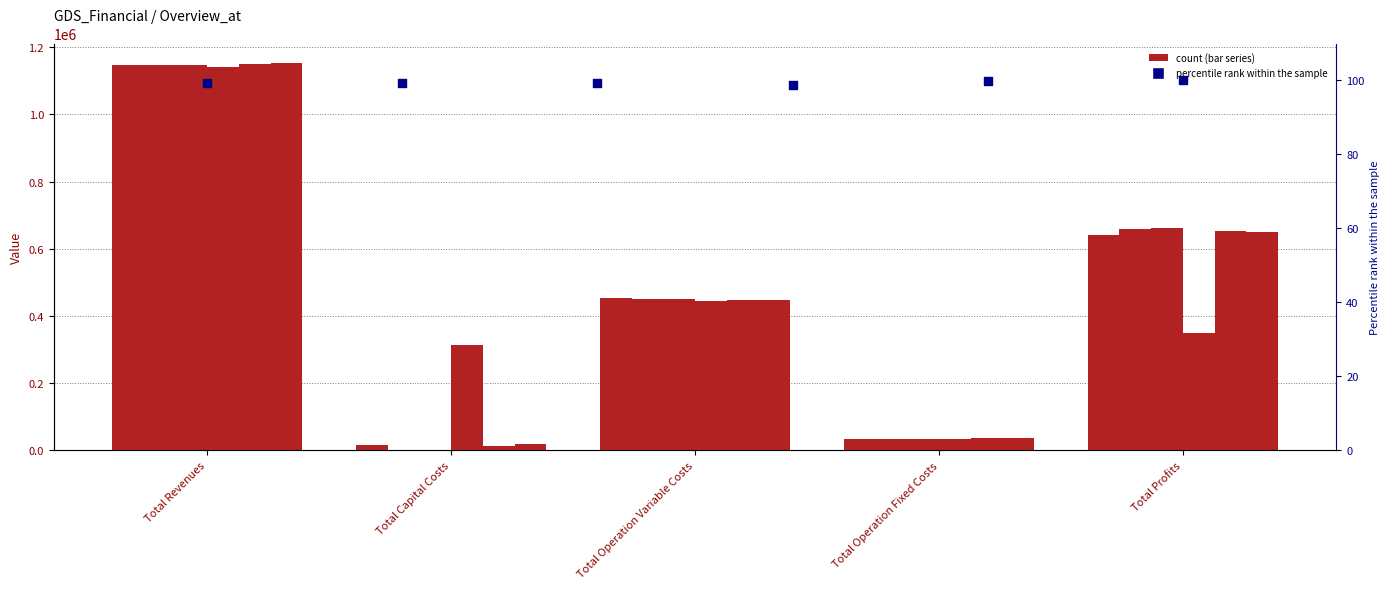

At how many categories does at least one series exceed 713566?

1